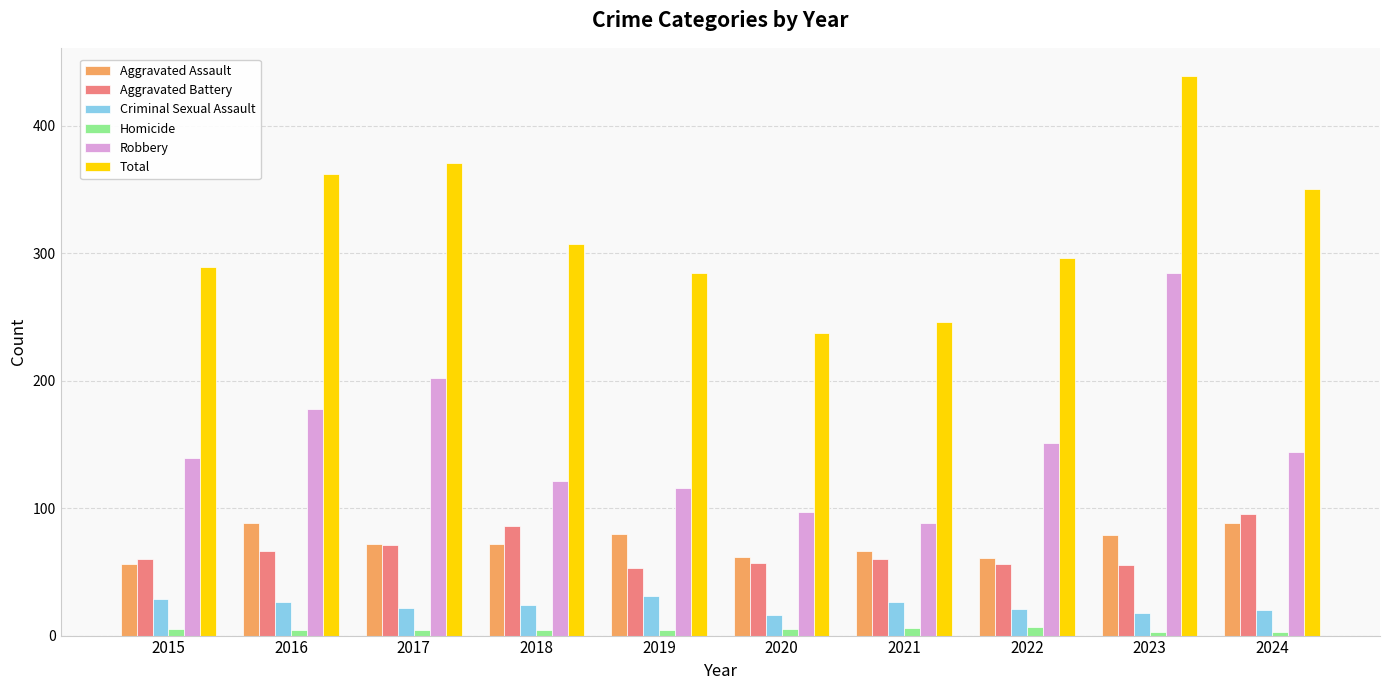

What is the difference between the Total values at 2017 and 2019?

87